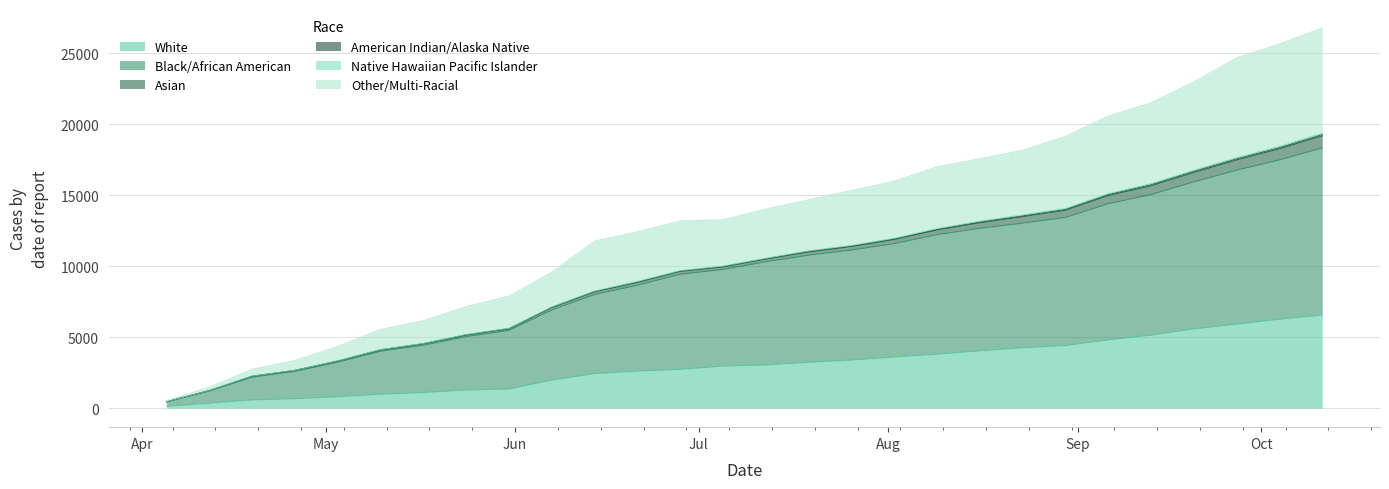

What is the difference between the maximum and second lowest values in the White series?

6209